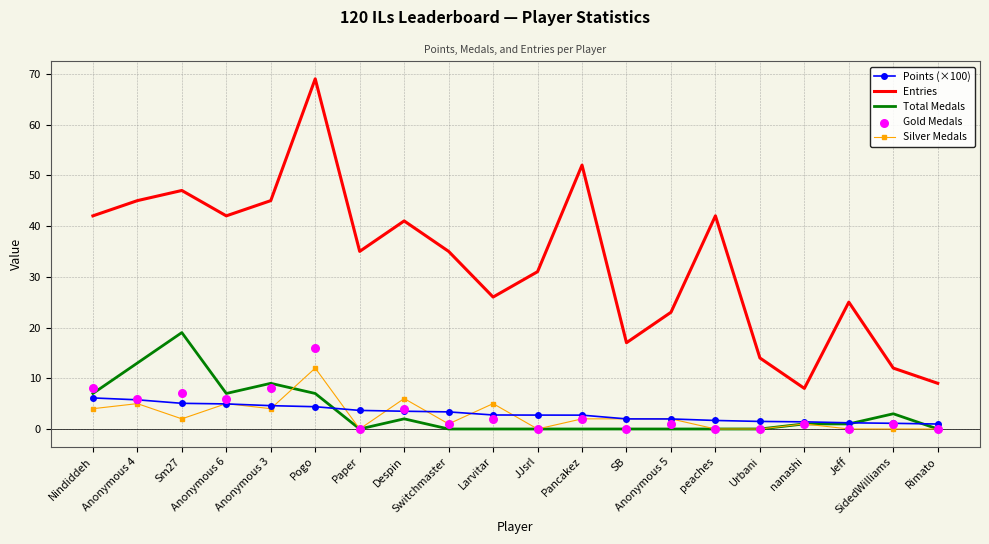

At how many categories does at least one series exceed 0?

20